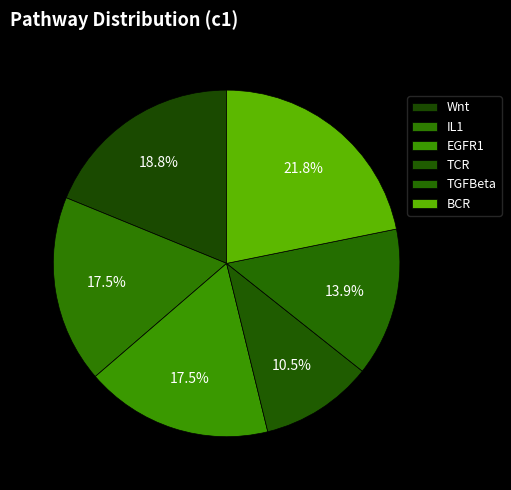

Which slice is the largest?

BCR